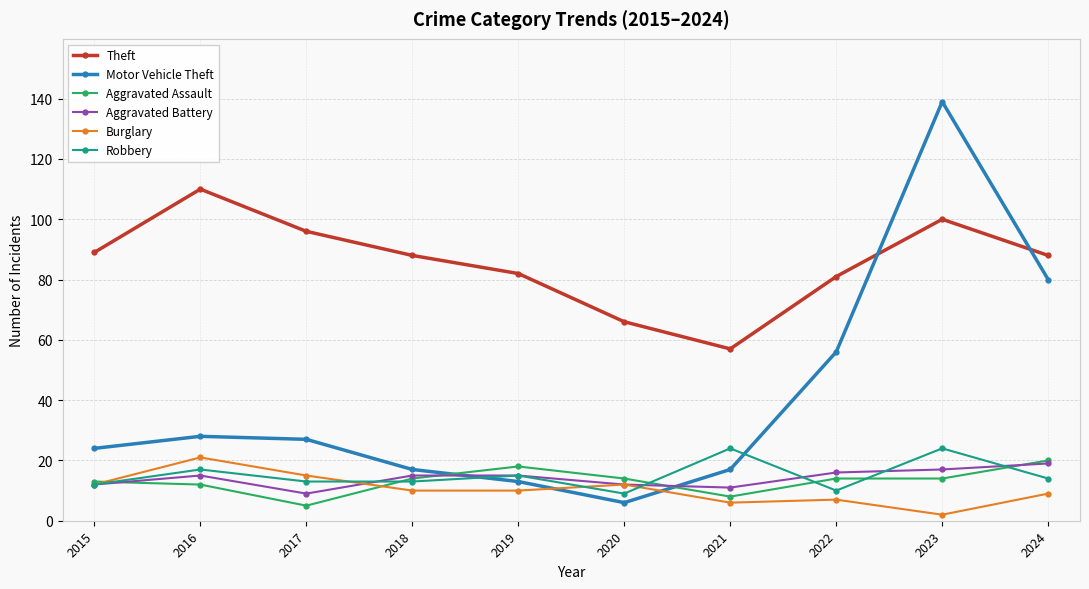

At which category is the sum across all series the highest?

2023